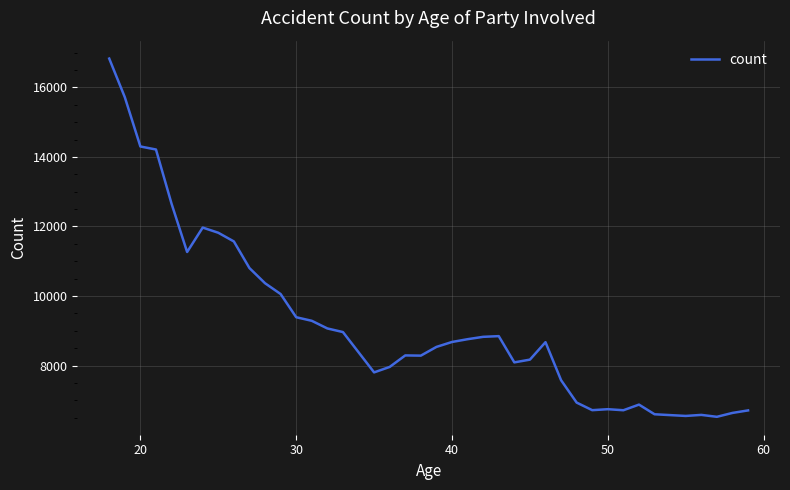

What is the difference between the maximum and minimum values?

10306